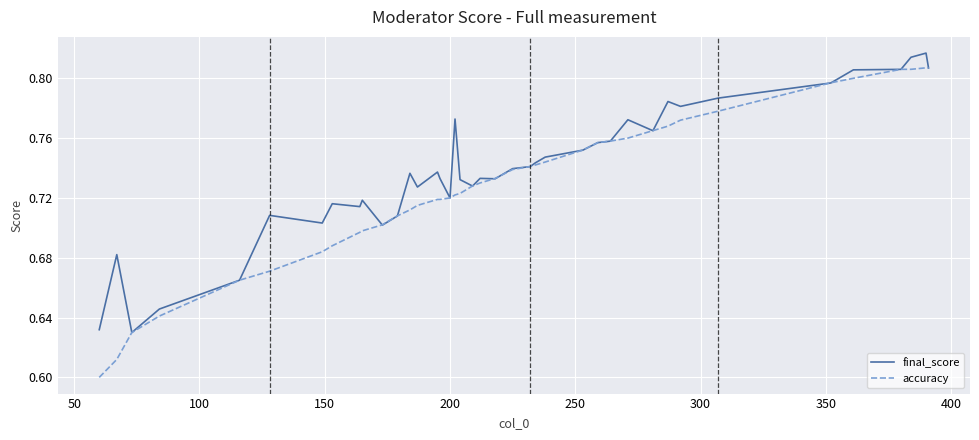

List the series in order of their peak value, lowest first.

accuracy, final_score